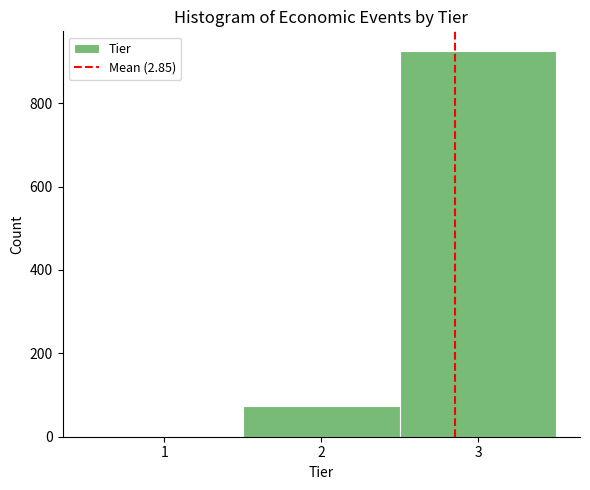

What is the height of the bar covering 1.5 to 2.5 on the x-axis? The values are not printed on the chart, so give them approximately, as read against the axis.

80